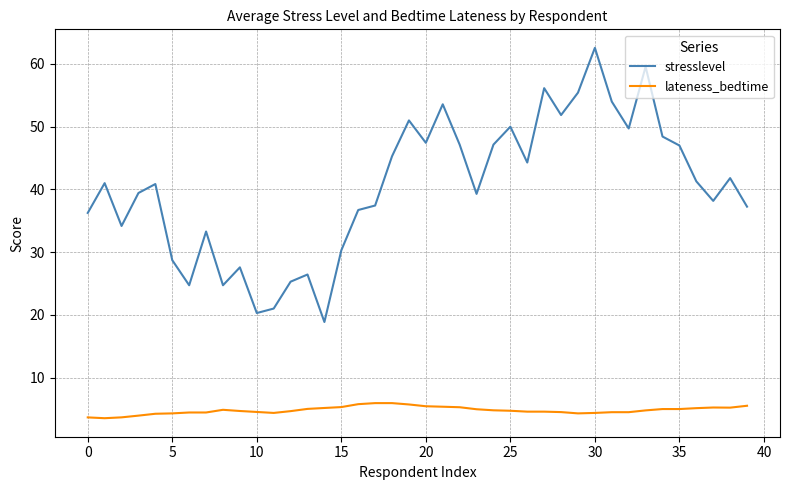

List the series in order of their overall mean, highest first.

stresslevel, lateness_bedtime